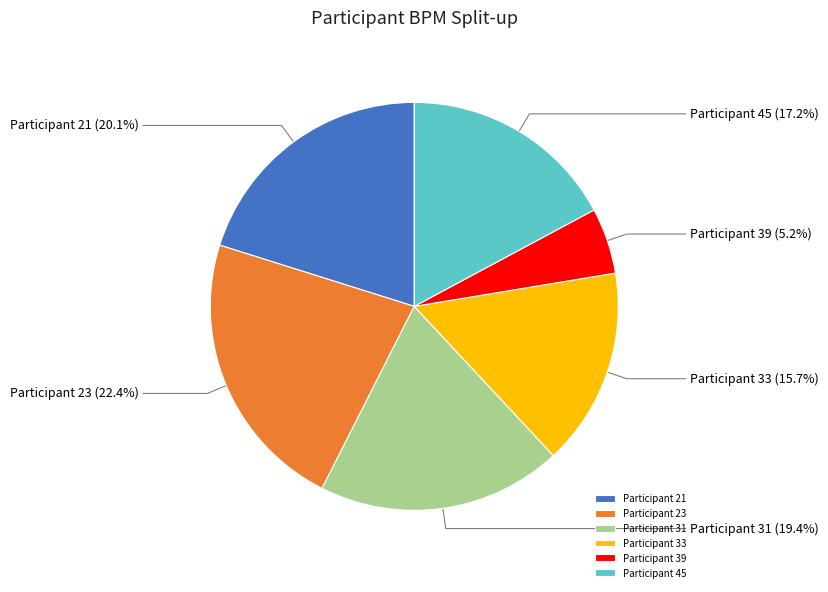

Do Participant 45 and Participant 21 together represent more than half of the pie?

No